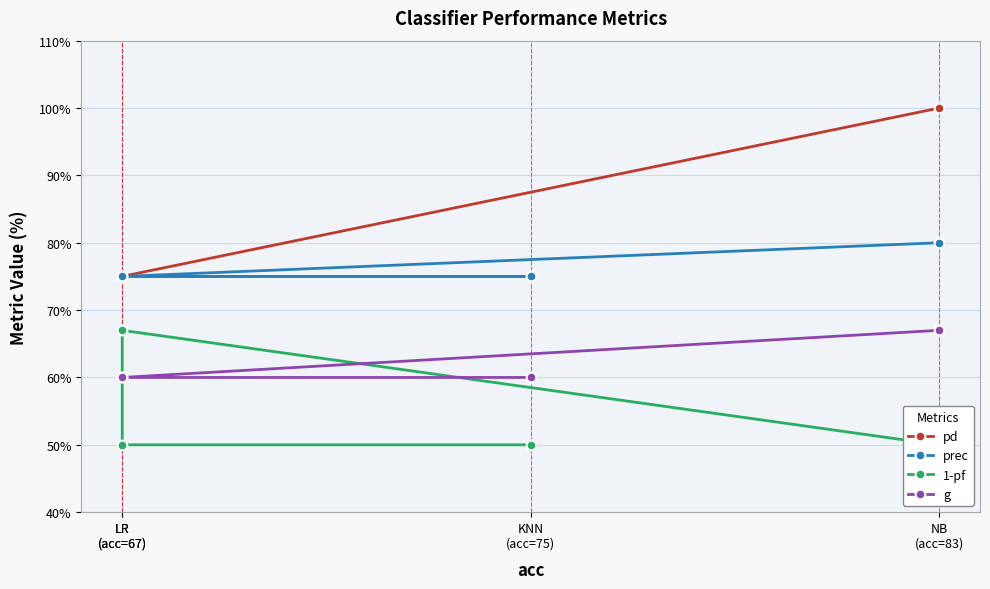

Which series has the widest spread of values?

pd